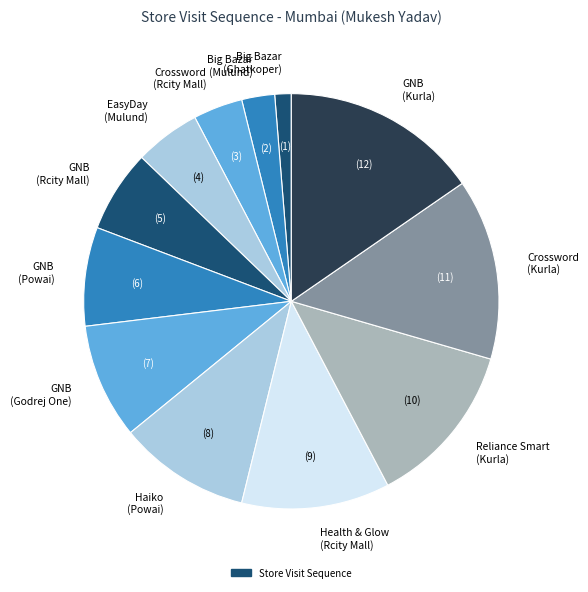

How many slices are in this pie chart?

12